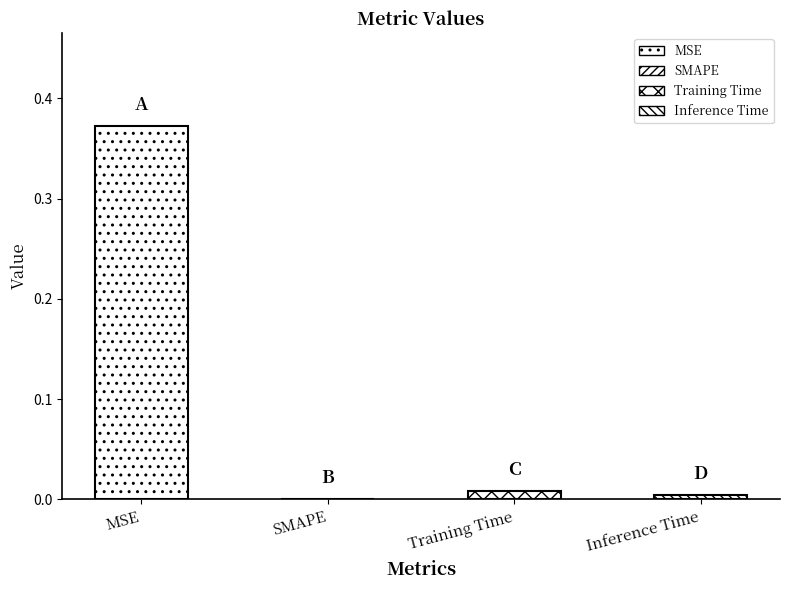

Reading left to right, what are all the values shown in this chart?

MSE=0.4	SMAPE=0.0	Training Time=0.0	Inference Time=0.0